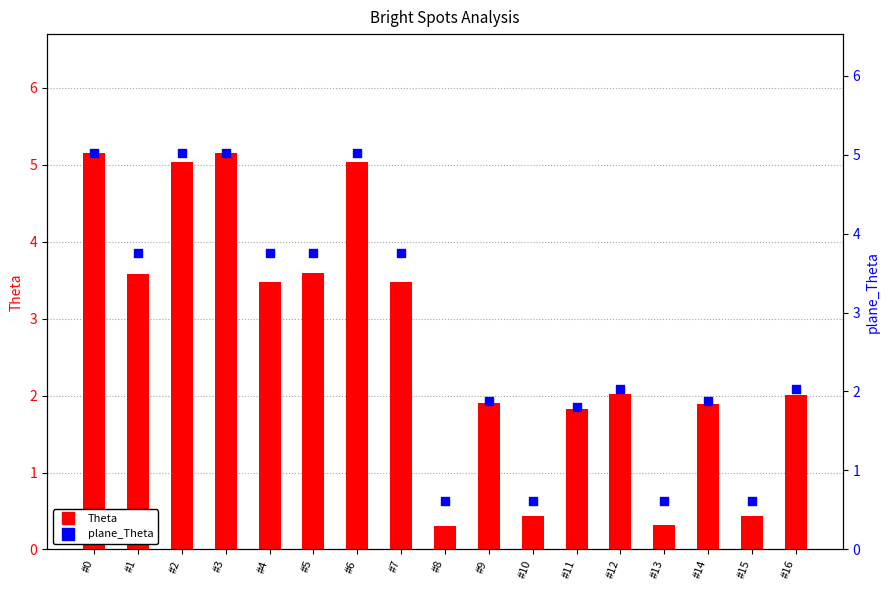

Which series contains the lowest Y value?

Theta